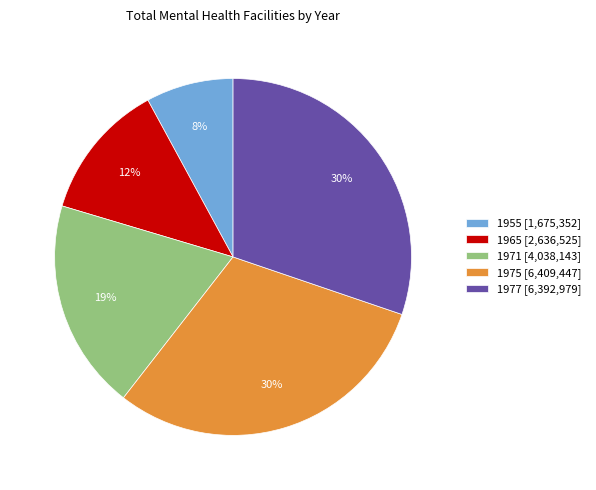

To the nearest percent, what is the difference between the largest and smallest slice percentages?

22%